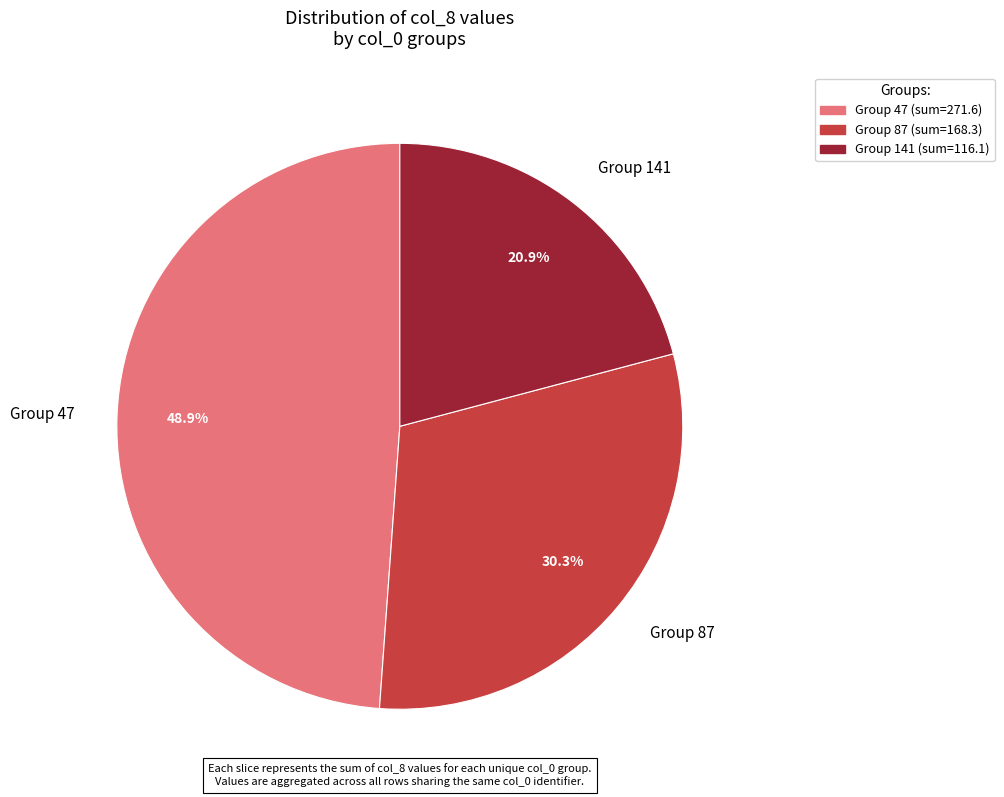

Does Group 87 account for over 50% of the chart?

No